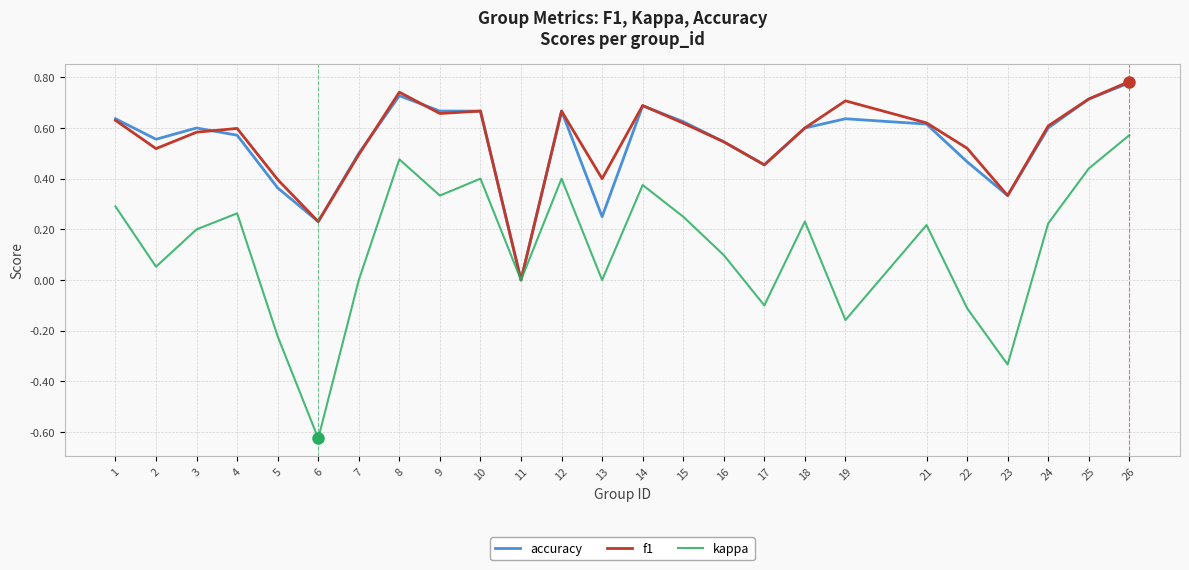

The accuracy series shows 1.1 at 1. True or false?

False